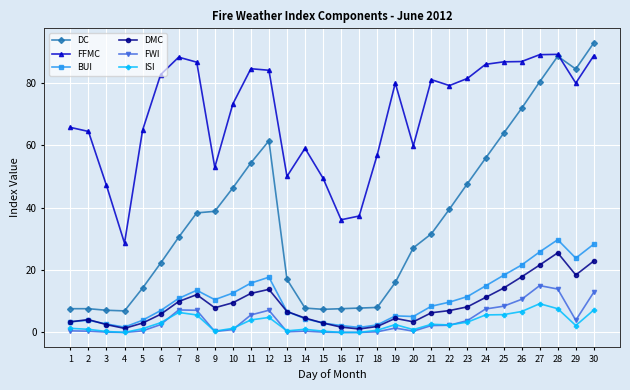

True or false: FWI and DC intersect in this chart.

False